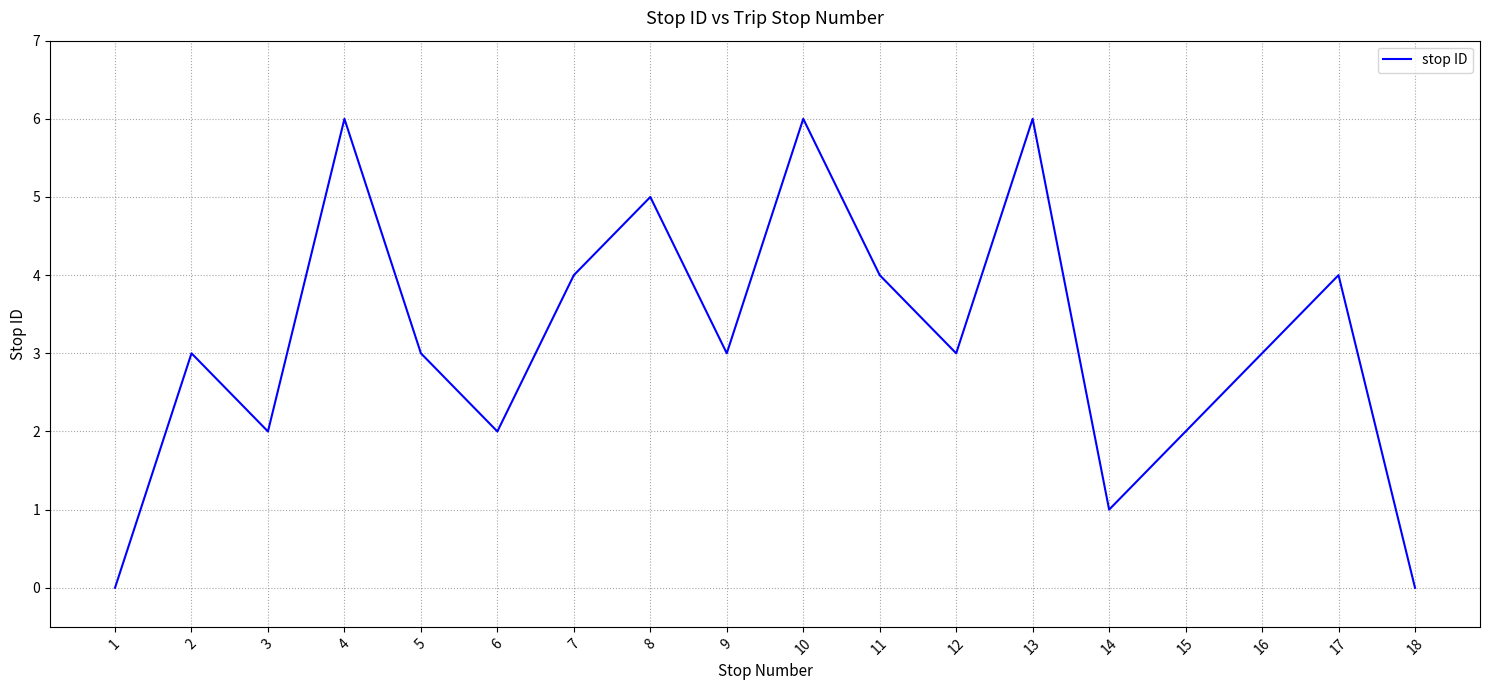

What value does the data have at 14?

1